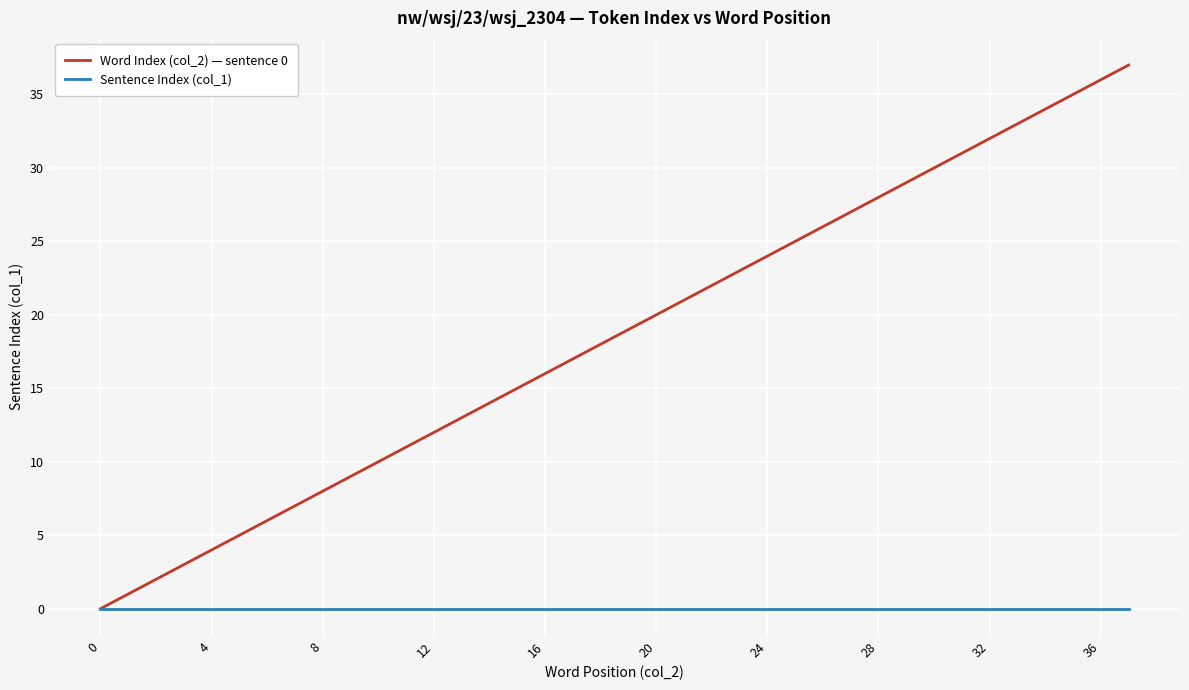

Reading right to left, extract all data points from this chart.

Word Index (col_2) — sentence 0: 37	36	35	34	33	32	31	30	29	28	27	26	25	24	23	22	21	20	19	18	17	16	15	14	13	12	11	10	9	8	7	6	5	4	3	2	1	0
Sentence Index (col_1): 0	0	0	0	0	0	0	0	0	0	0	0	0	0	0	0	0	0	0	0	0	0	0	0	0	0	0	0	0	0	0	0	0	0	0	0	0	0